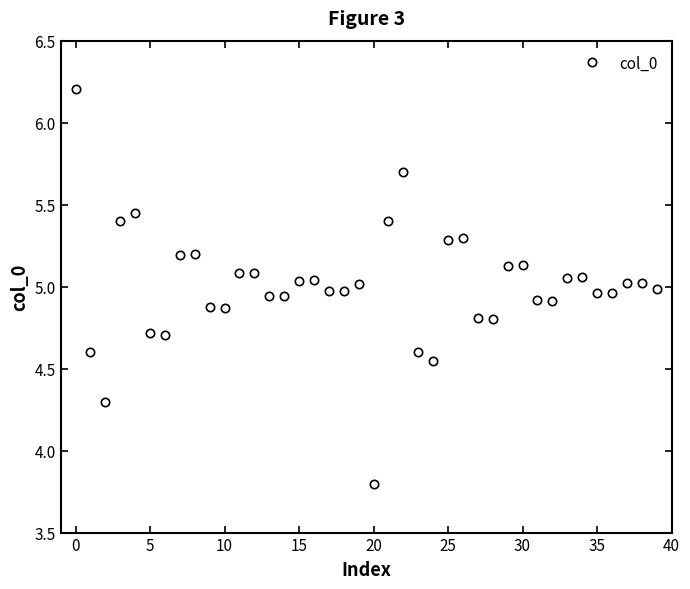

What is the value of the 26th point from the left?

5.3